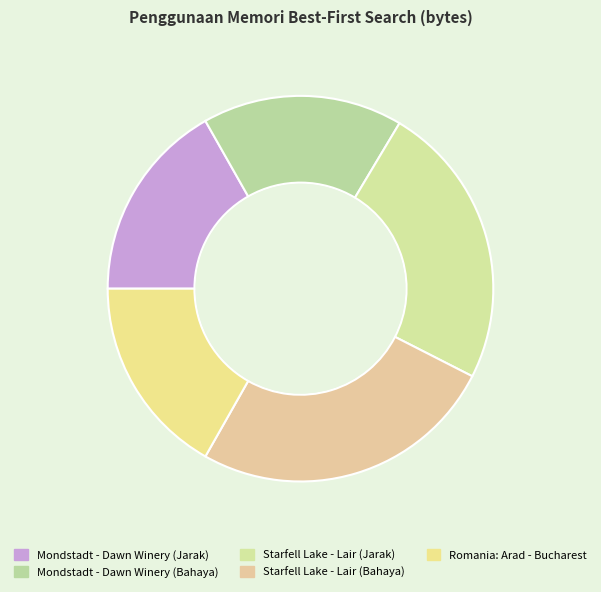

Count the number of slices in the pie.

5